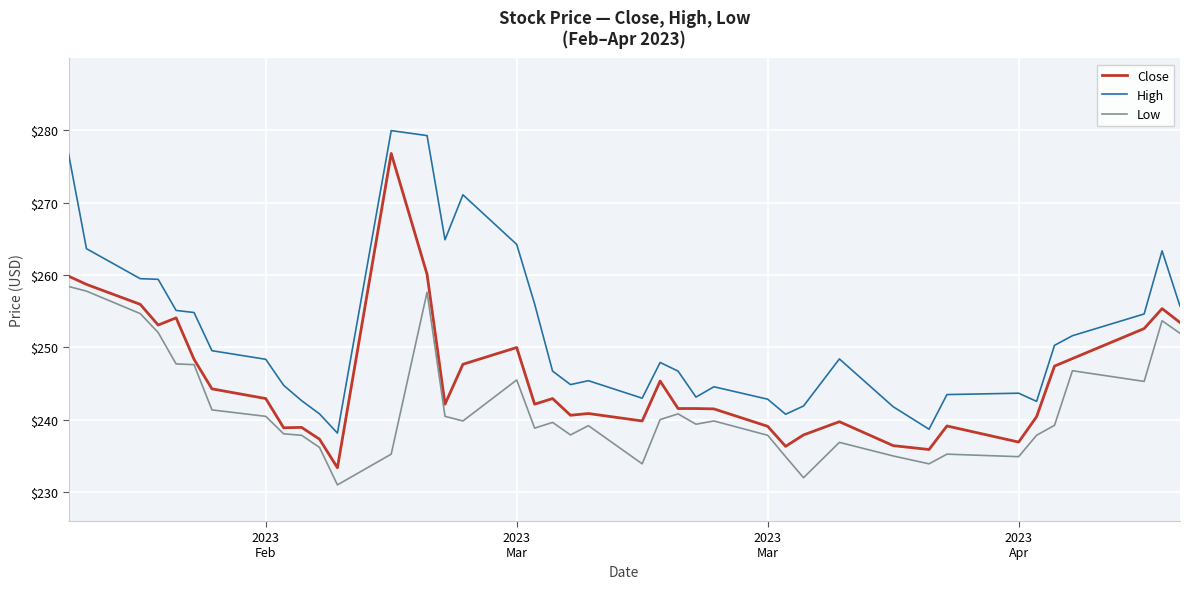

What is the minimum value for Low?

231.0